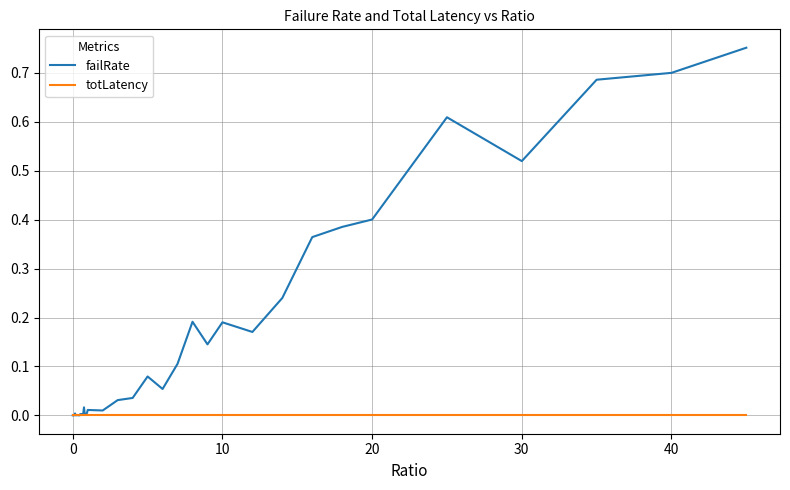

Which series has the largest range (max minus min)?

failRate